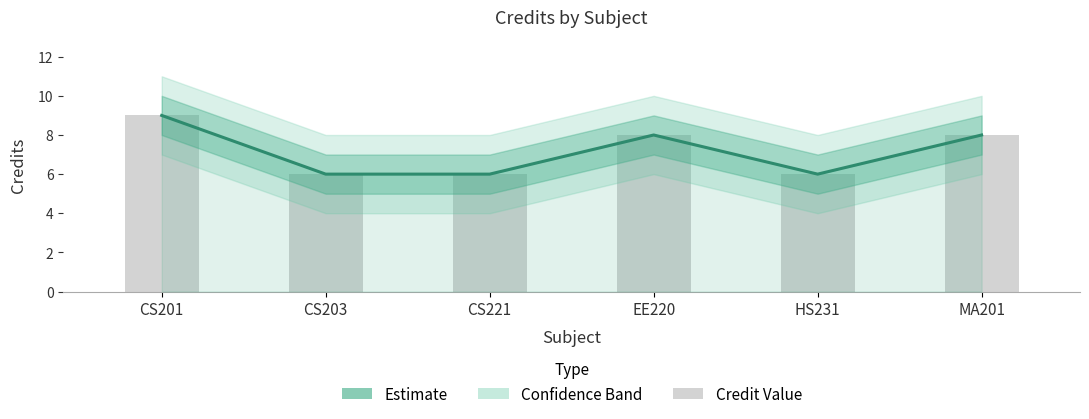

What is the difference between the maximum and second lowest values?

3